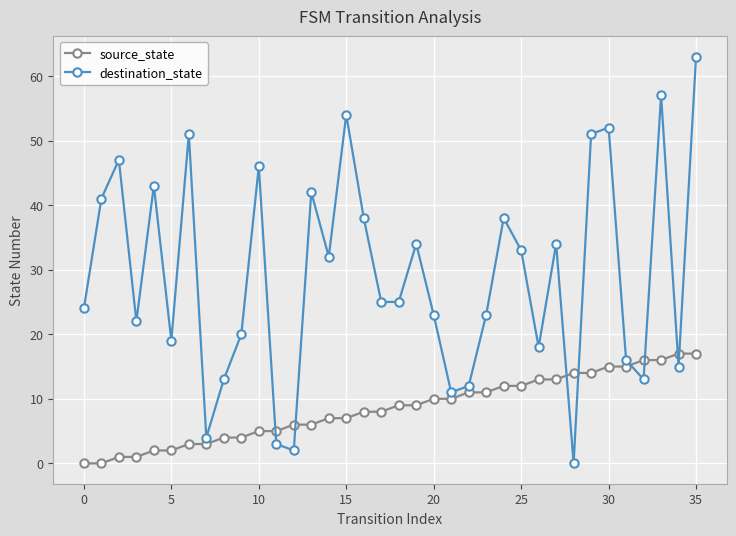

Reading right to left, extract all data points from this chart.

source_state: 17	17	16	16	15	15	14	14	13	13	12	12	11	11	10	10	9	9	8	8	7	7	6	6	5	5	4	4	3	3	2	2	1	1	0	0
destination_state: 63	15	57	13	16	52	51	0	34	18	33	38	23	12	11	23	34	25	25	38	54	32	42	2	3	46	20	13	4	51	19	43	22	47	41	24